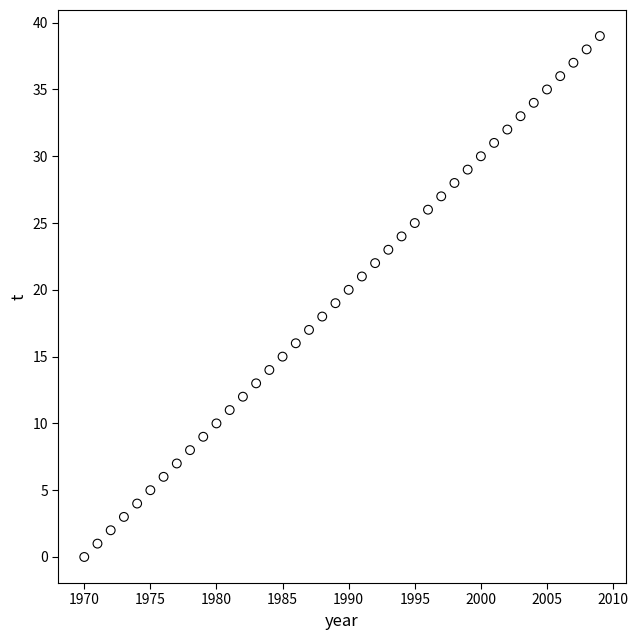

What is the range of X values (max minus min)?

39